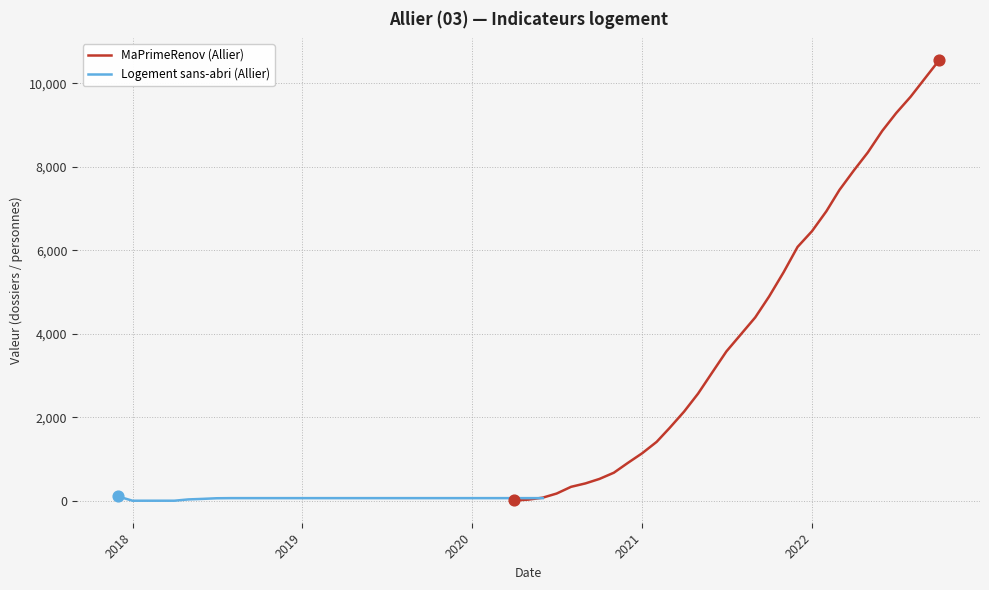

Is the value of MaPrimeRenov (Allier) at 20 greater than the value of Logement sans-abri (Allier) at 2017?

Yes